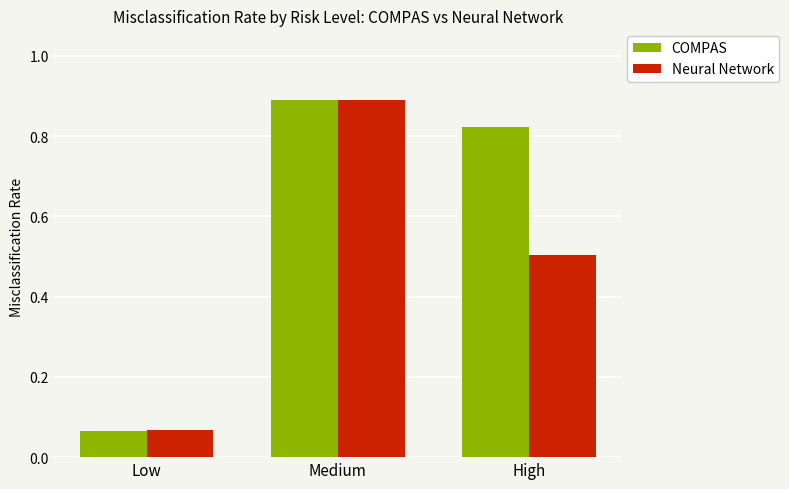

Between Low and High, which series saw the biggest shift?

COMPAS